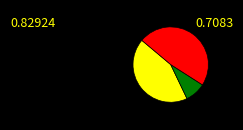

Does any single category account for the majority?

No